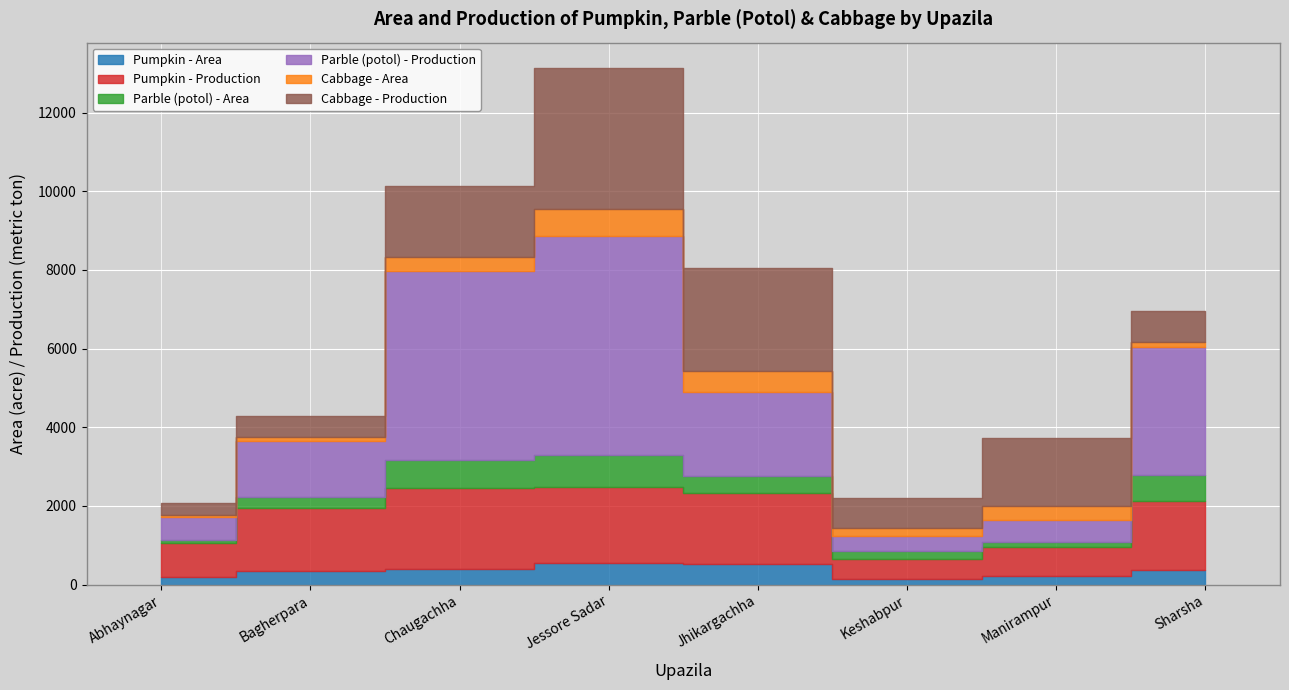

The Pumpkin - Area series shows 144 at Chaugachha. True or false?

False